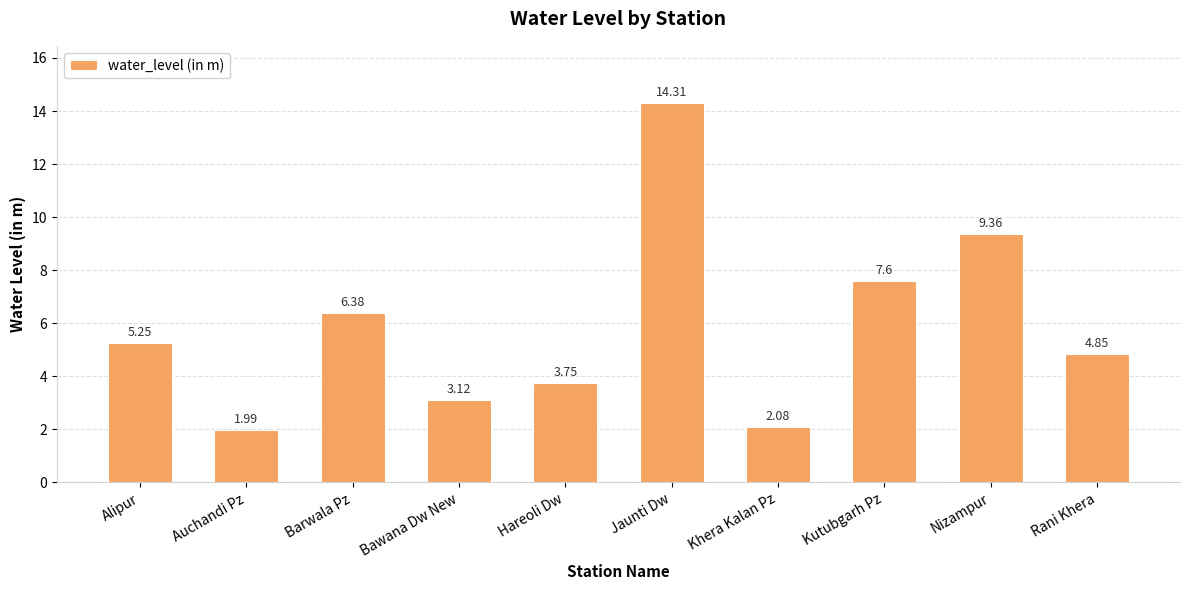

Are the bars horizontal?

No